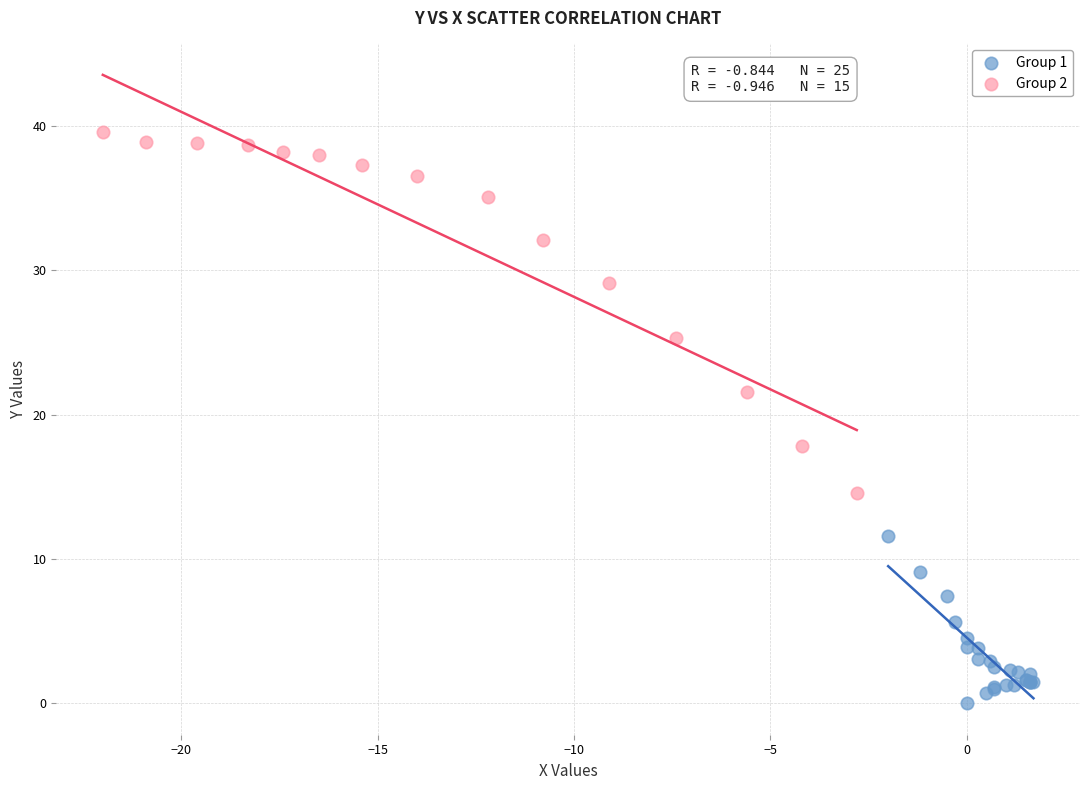

Which series contains the lowest Y value?

Group 1